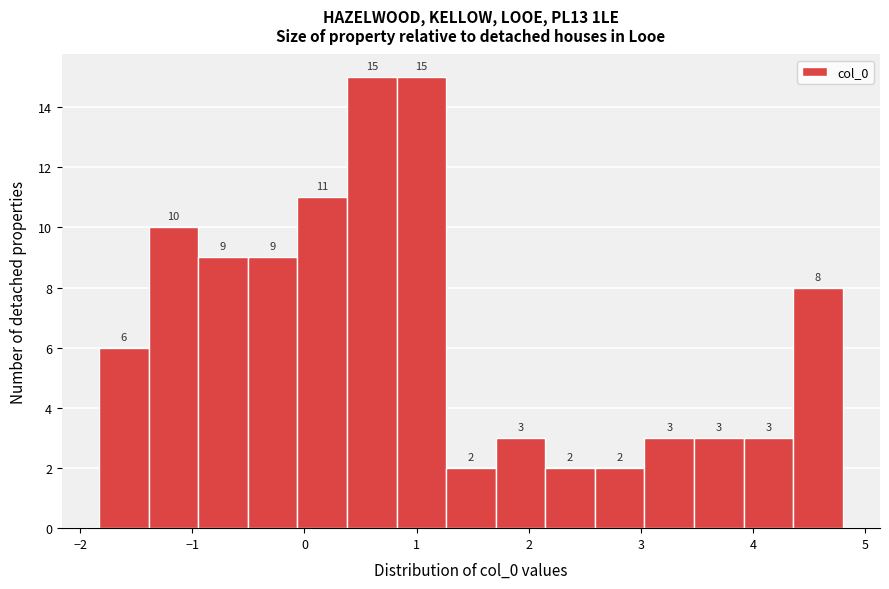

How tall is the bar that spans -1.8 to -1.4 on the x-axis? The bar edges are not printed on the chart, so give them approximately, as read against the axis.

6